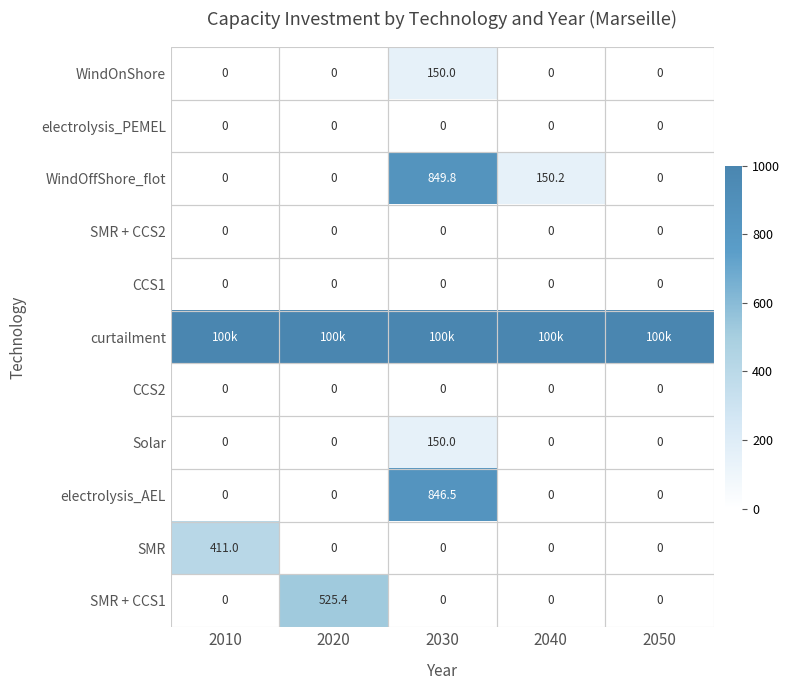

Which has a higher value, 2040 or 2010?

2040